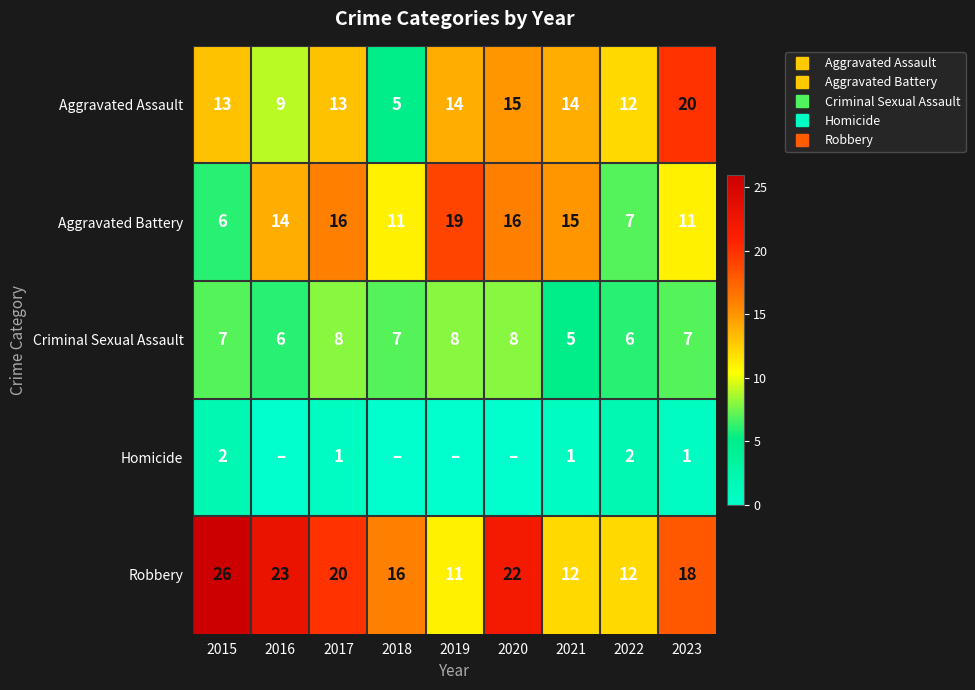

What is the sum of all Homicide values?

7